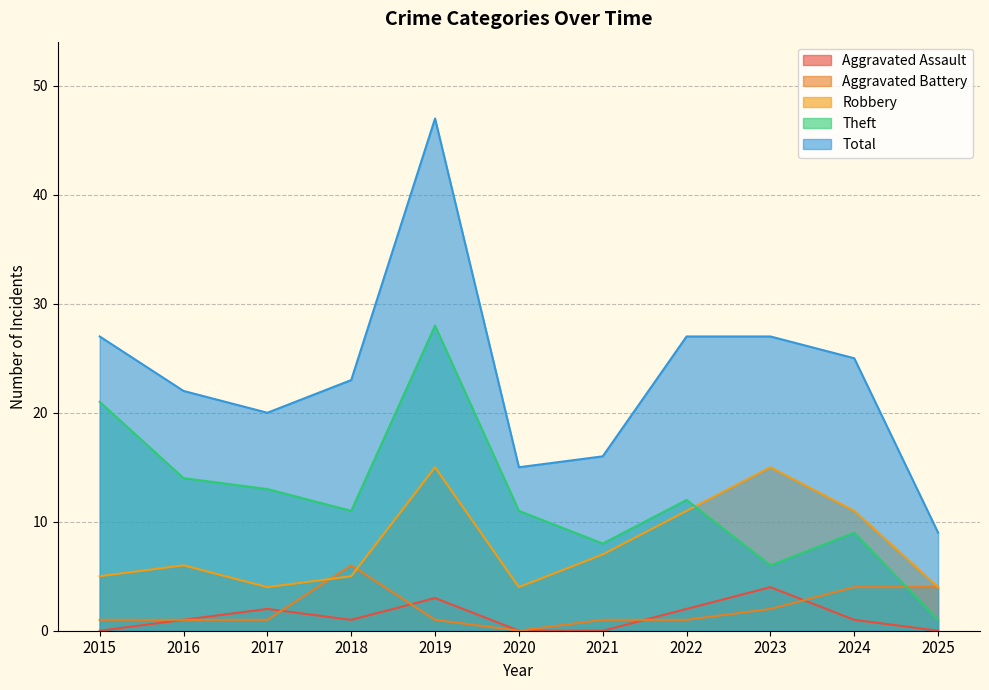

Reading right to left, what are all the values shown in this chart?

Aggravated Assault: 2025=0	2024=1	2023=4	2022=2	2021=0	2020=0	2019=3	2018=1	2017=2	2016=1	2015=0
Aggravated Battery: 2025=4	2024=4	2023=2	2022=1	2021=1	2020=0	2019=1	2018=6	2017=1	2016=1	2015=1
Robbery: 2025=4	2024=11	2023=15	2022=11	2021=7	2020=4	2019=15	2018=5	2017=4	2016=6	2015=5
Theft: 2025=1	2024=9	2023=6	2022=12	2021=8	2020=11	2019=28	2018=11	2017=13	2016=14	2015=21
Total: 2025=9	2024=25	2023=27	2022=27	2021=16	2020=15	2019=47	2018=23	2017=20	2016=22	2015=27